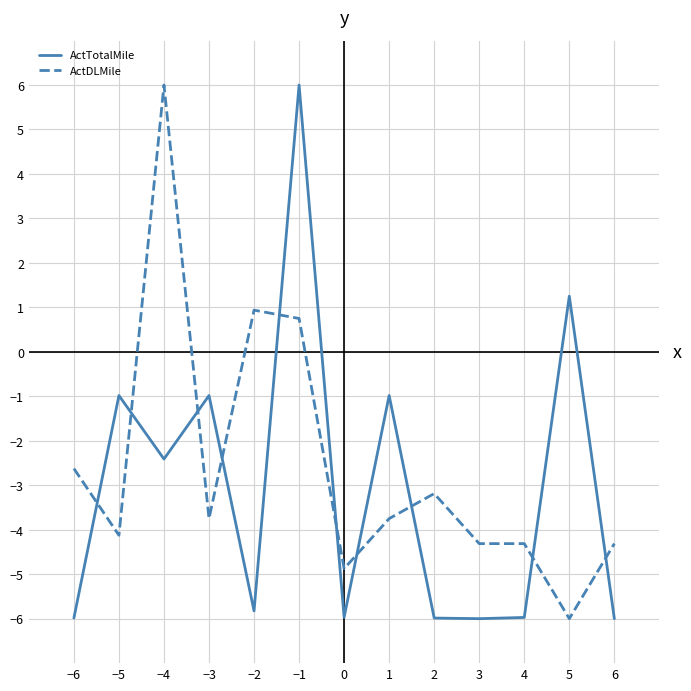

What position from the left is 5?

12